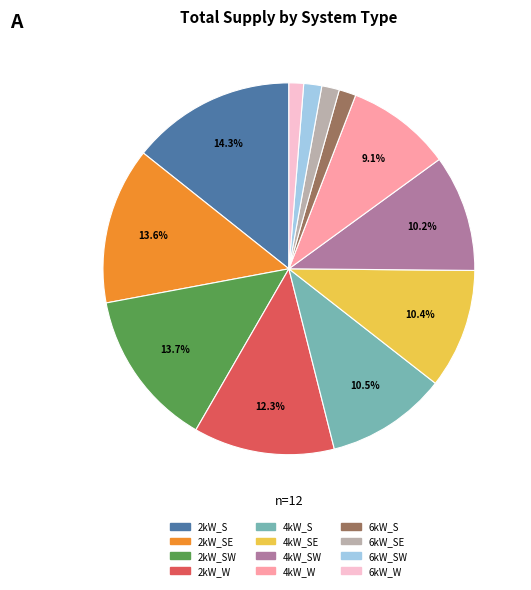

Does any single category account for the majority?

No